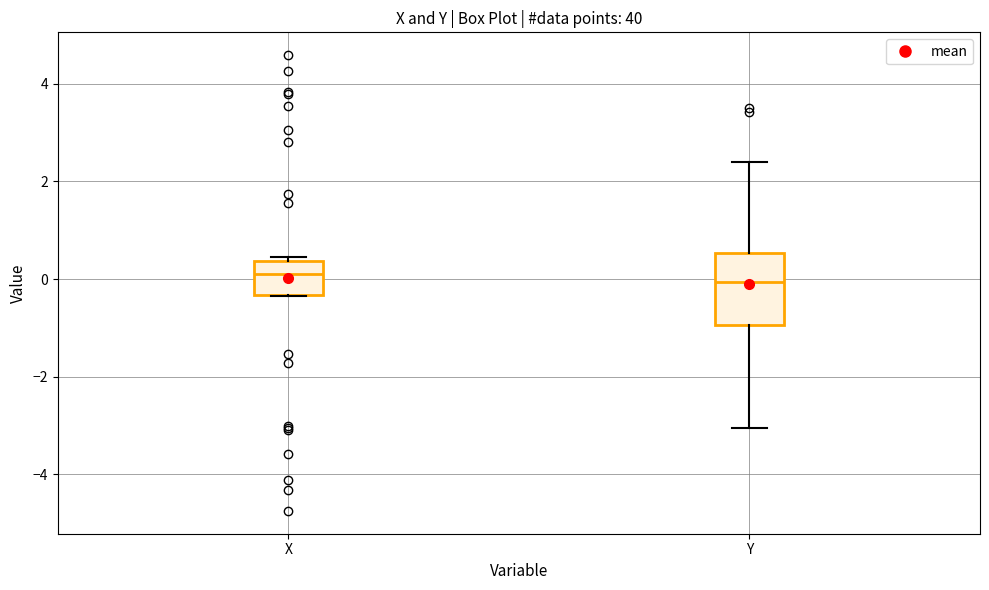

Reading left to right, read every box against the y-axis: the position of its median line, the range the box covers, and the ends of its whiskers. The values are not printed on the chart, so give them approximately, as read against the axis.

X: median 0.0, box -0.4 to 0.4, whiskers -0.4 to 0.4 (just above the box's upper edge)
Y: median 0.0, box -1.0 to 0.6, whiskers -3.0 to 2.4